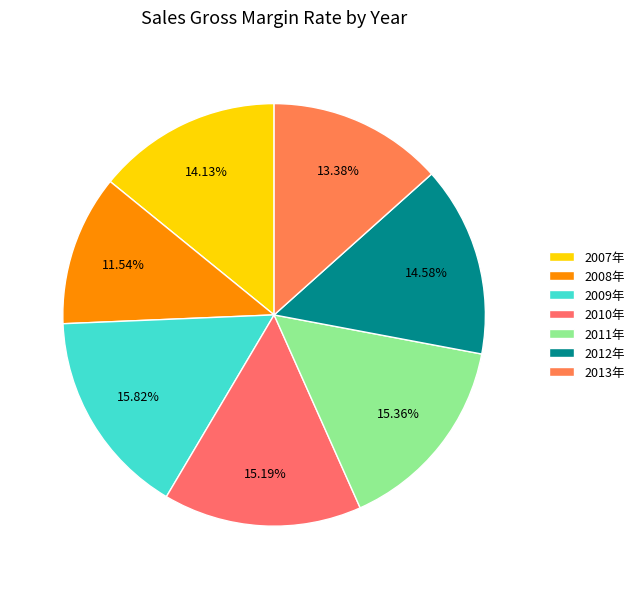

Does any single category account for the majority?

No